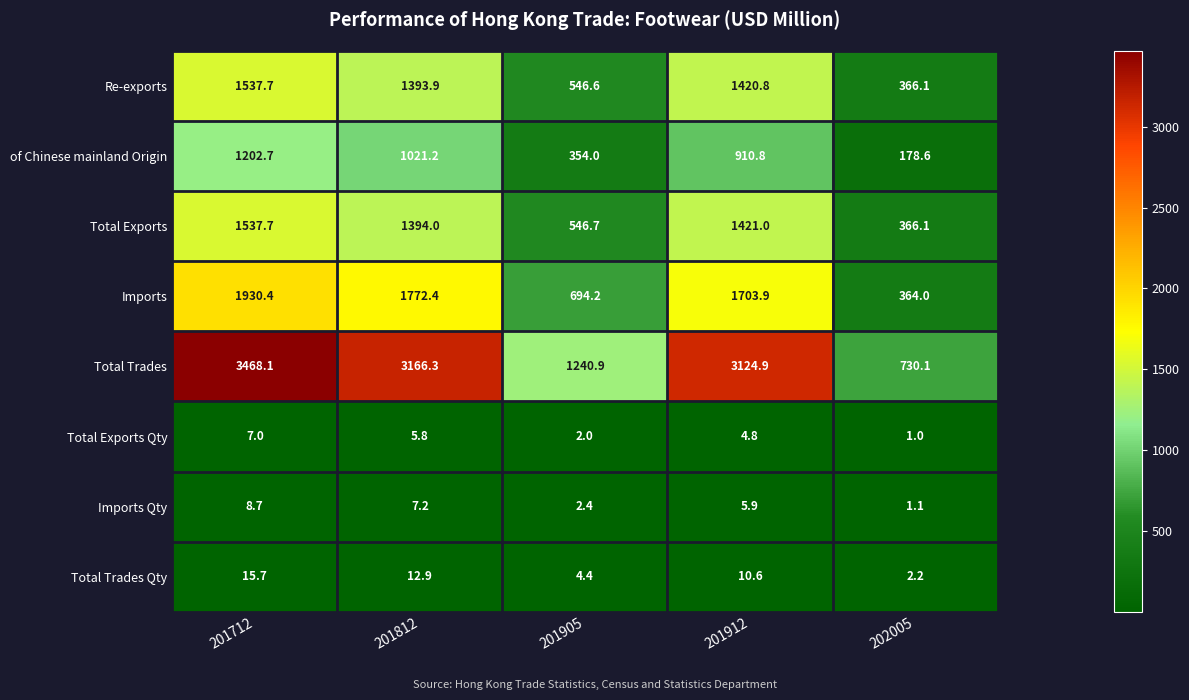

Which category has the highest value across all series?

201712